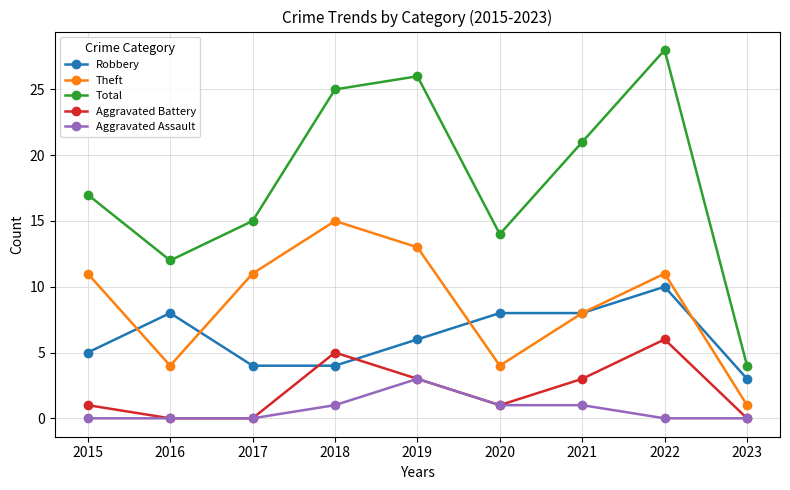

True or false: Theft has more than 2 points higher than both neighbors.

False